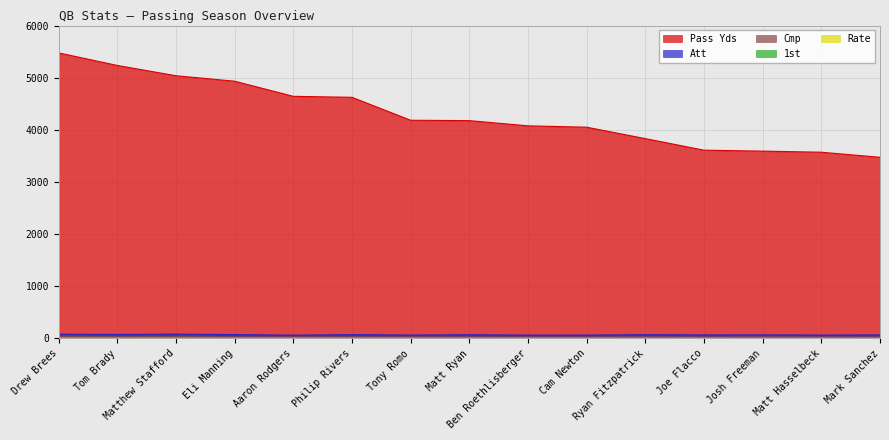

Reading right to left, list all the values displayed in this chart.

Pass Yds: 3474.0	3571.0	3592.0	3610.0	3832.0	4051.0	4077.0	4177.0	4184.0	4624.0	4643.0	4933.0	5038.0	5235.0	5476.0
Att: 67.9	64.8	68.9	67.8	71.1	64.6	64.1	70.8	65.2	72.8	62.8	73.6	82.9	76.4	82.1
Cmp: 25.7	26.6	28.8	26.0	29.4	25.8	27.0	28.9	28.8	30.5	28.6	29.9	35.1	33.4	39.0
1st: 8.6	8.2	8.4	8.9	8.9	8.7	10.5	10.2	10.2	11.7	10.4	10.8	12.2	13.1	13.9
Rate: 1.6	1.6	1.5	1.6	1.6	1.7	1.8	1.8	2.0	1.8	2.5	1.9	1.9	2.1	2.2